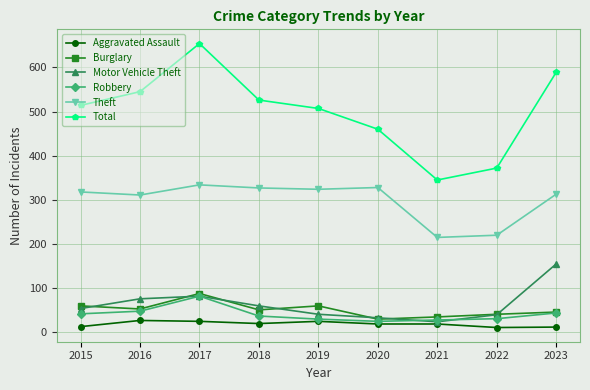

What is the value of the Robbery point at the 1st from the left?

42